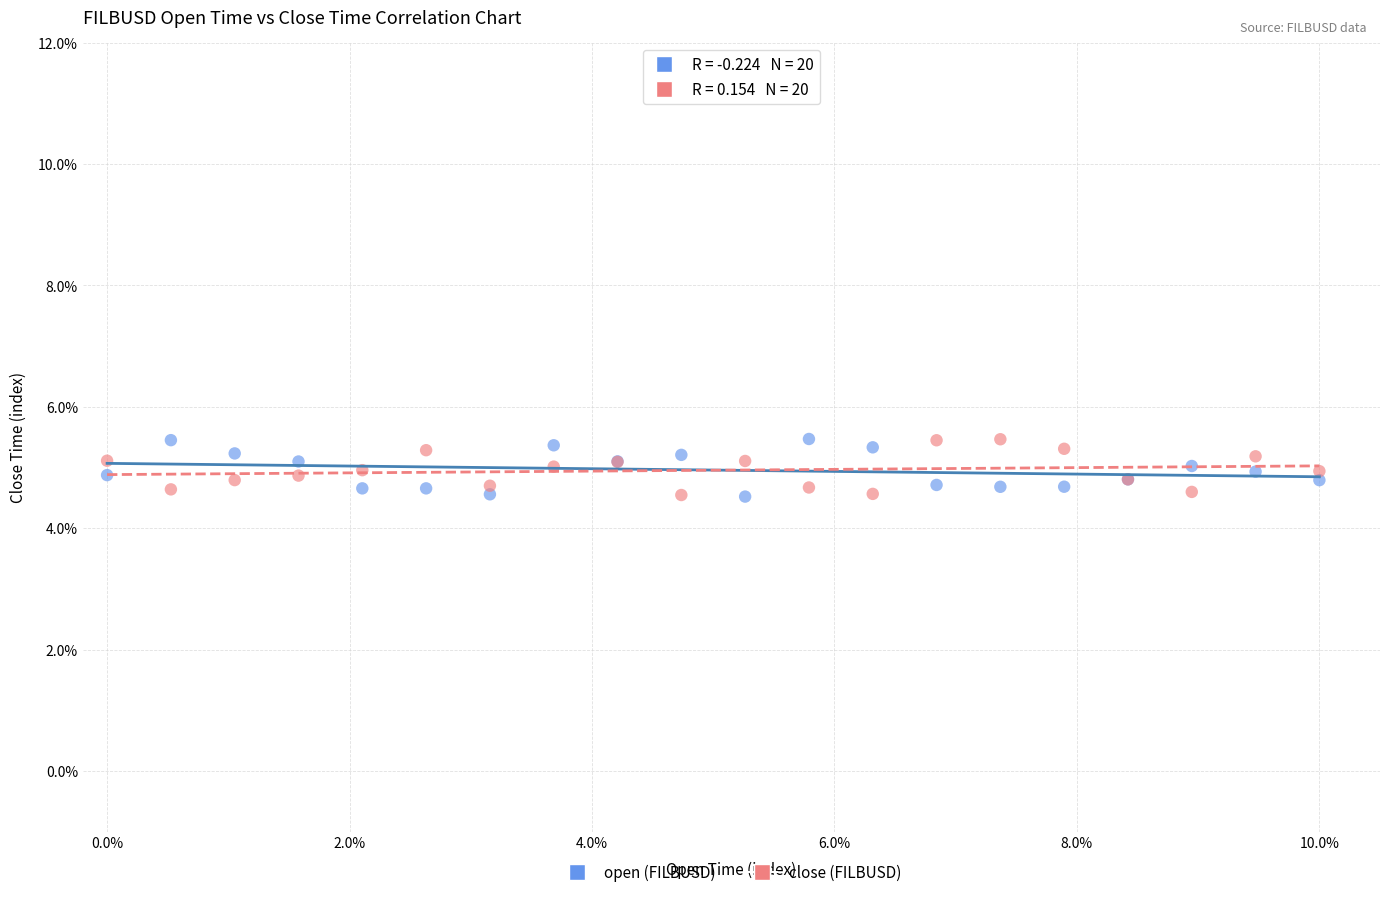

What are all the series names shown in the legend?

open (FILBUSD), close (FILBUSD)